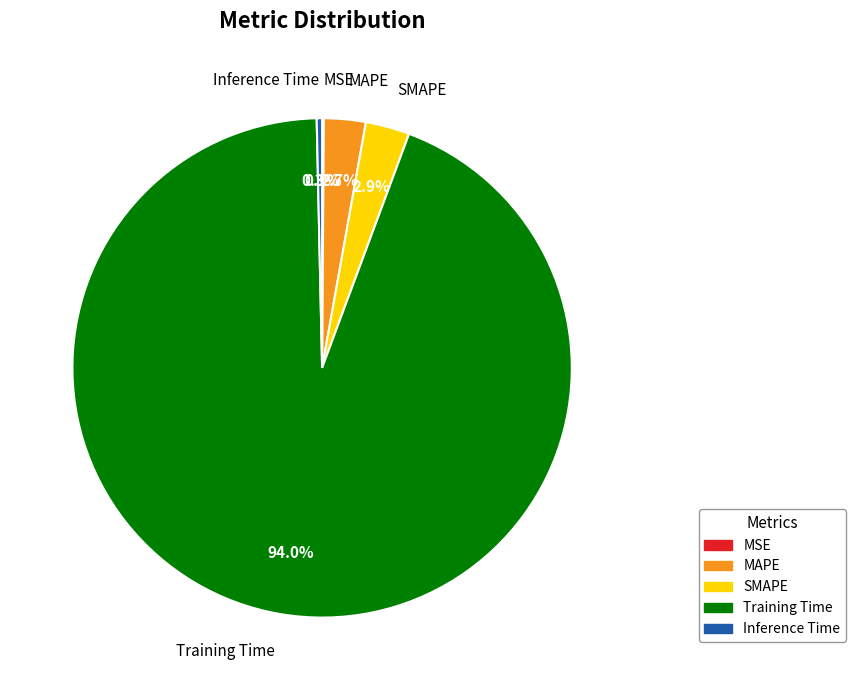

Which has a higher value, Inference Time or Training Time?

Training Time